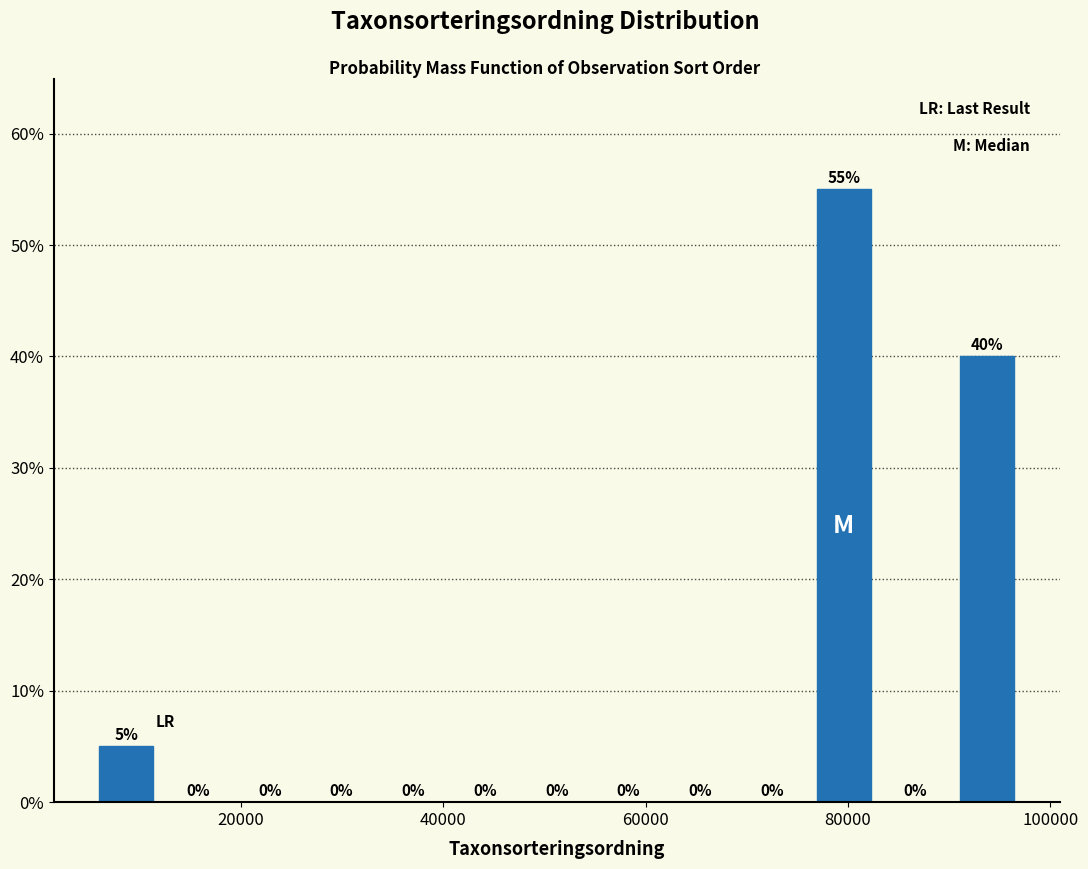

Around what value on the x-axis is the tallest bar? Give the approximate position of its centre, as read against the axis.

80000